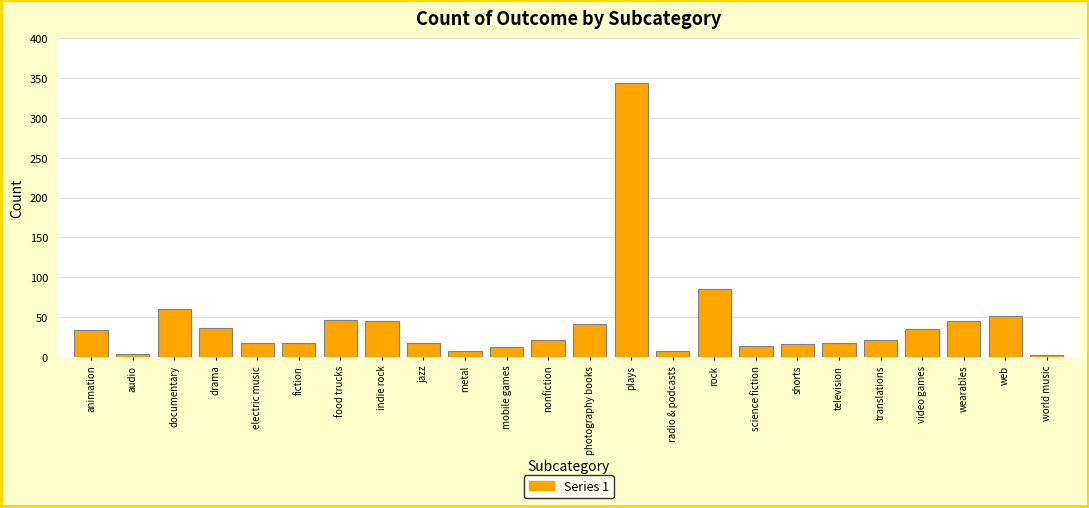

What is the change in value from translations to wearables?

+24